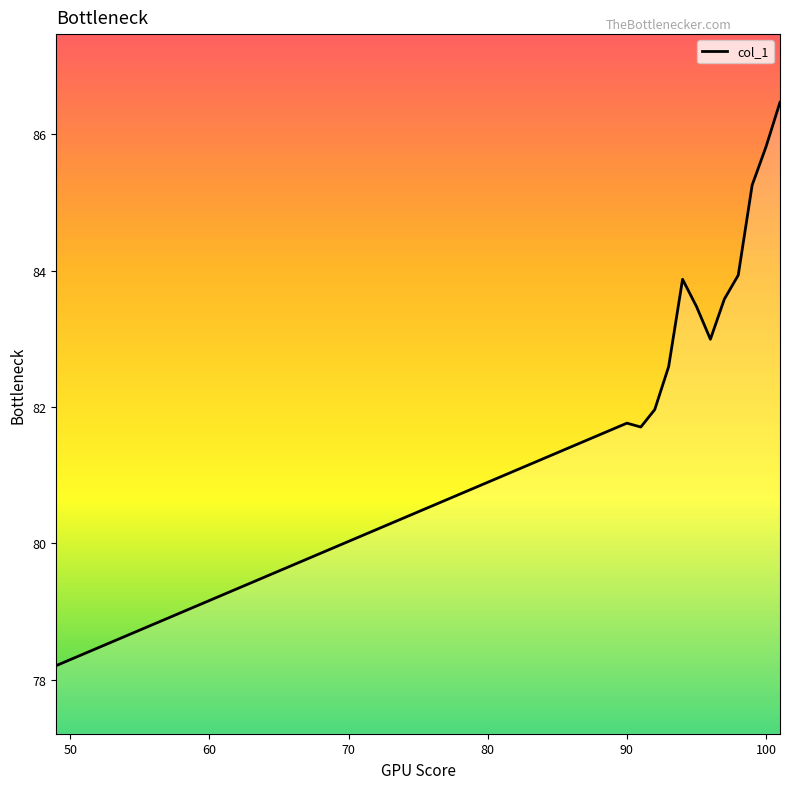

What is the difference between the maximum and minimum values?

8.3